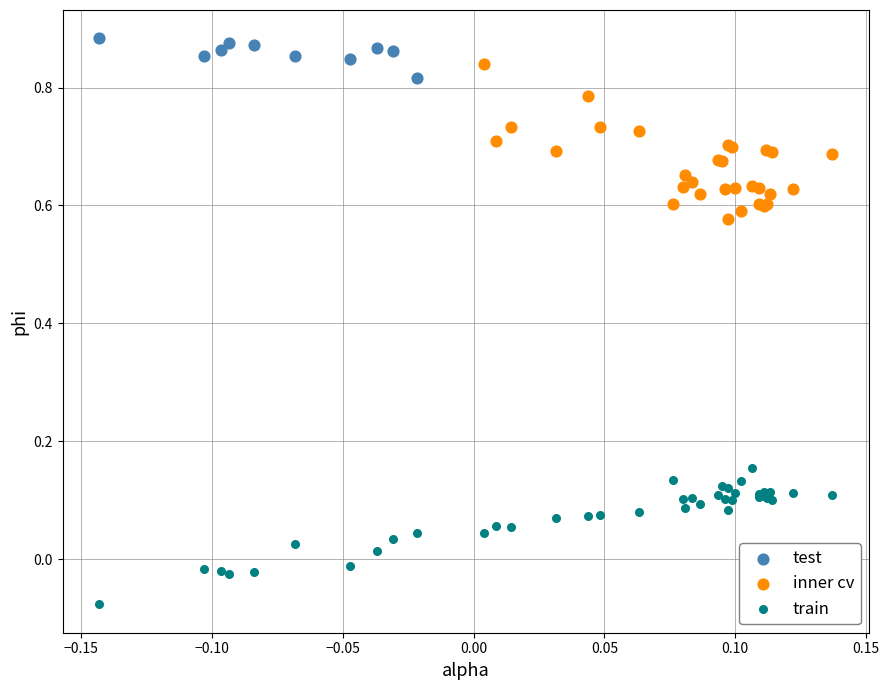

Which series reaches the maximum Y coordinate?

test